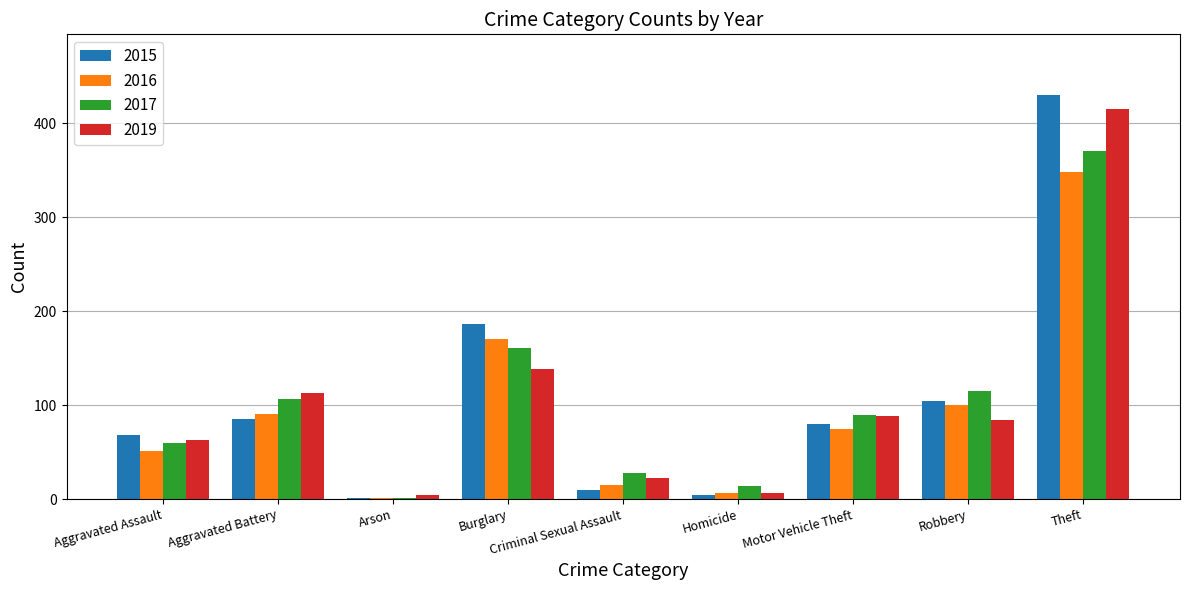

What is the approximate value of 2015 at Homicide?

4